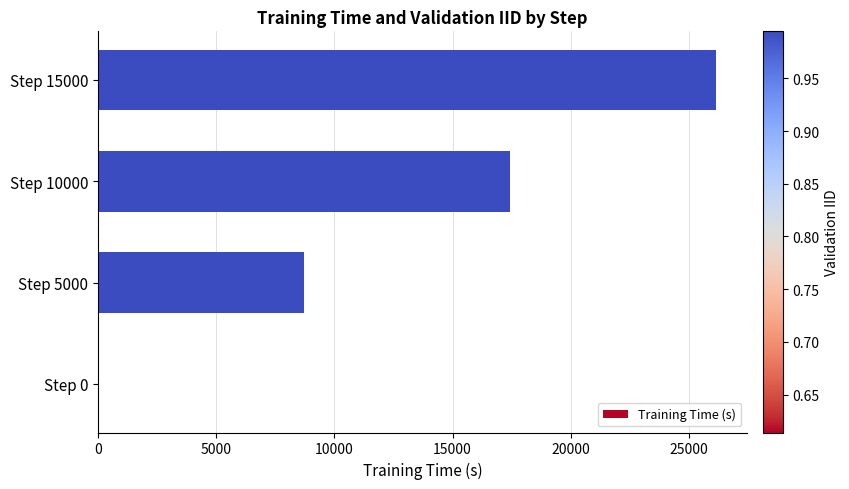

Where is the data nearest to the value 13082?

Step 5000